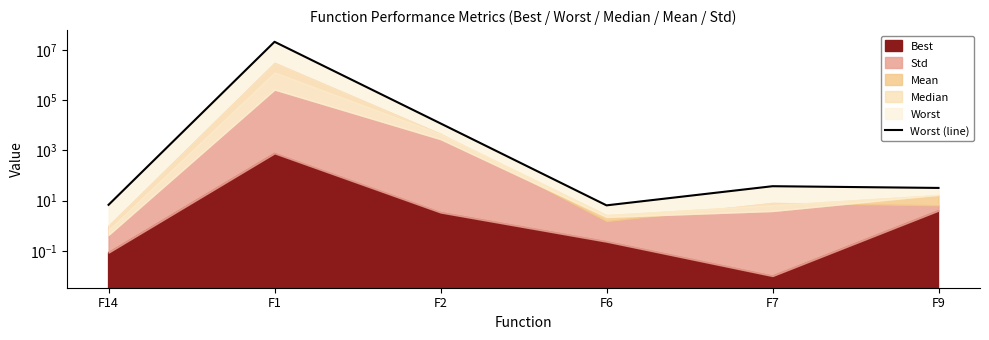

What is the average value?

3528507.0